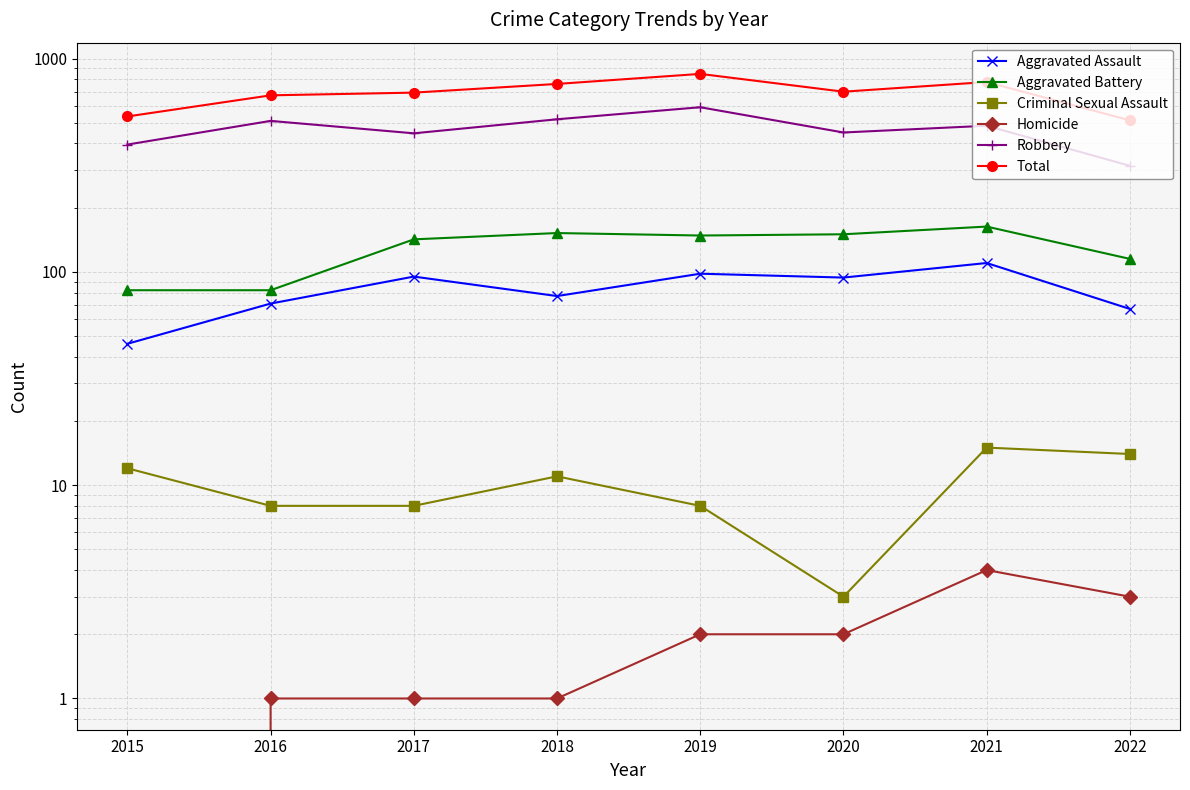

The value of Robbery at 2021 is 771. True or false?

False